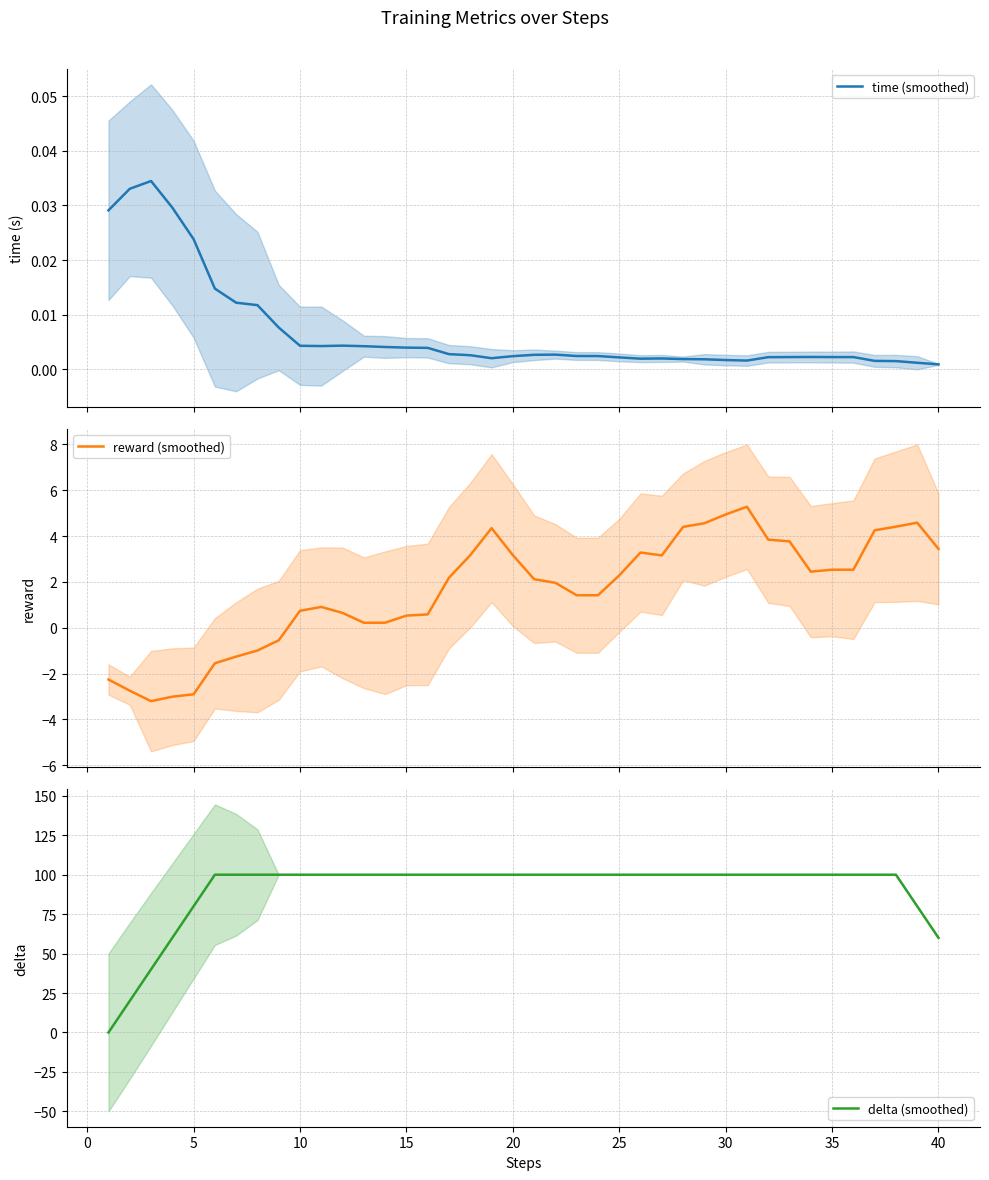

What is the value of the delta (smoothed) point at the 38th from the left?

100.0